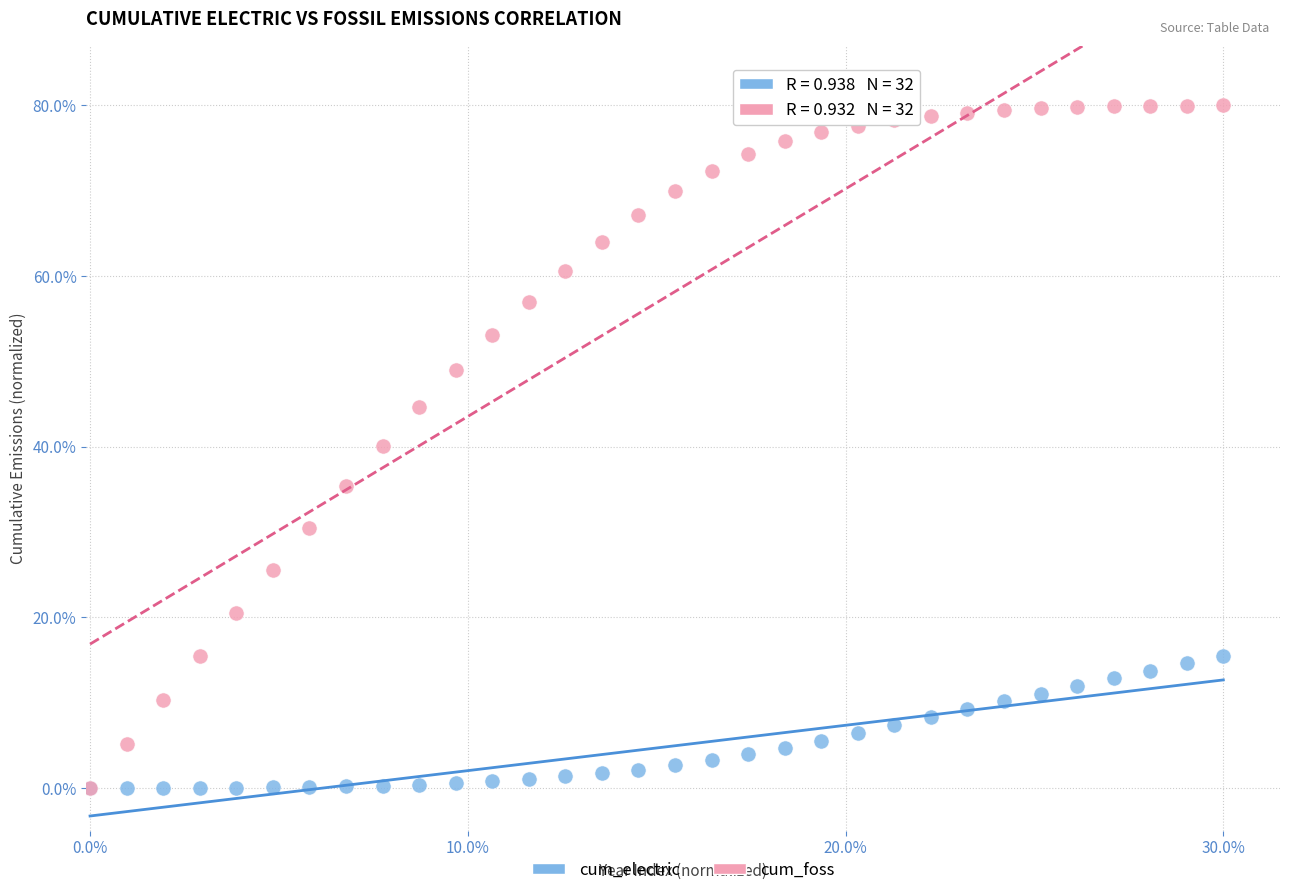

What are all the series names shown in the legend?

cum_electric, cum_foss